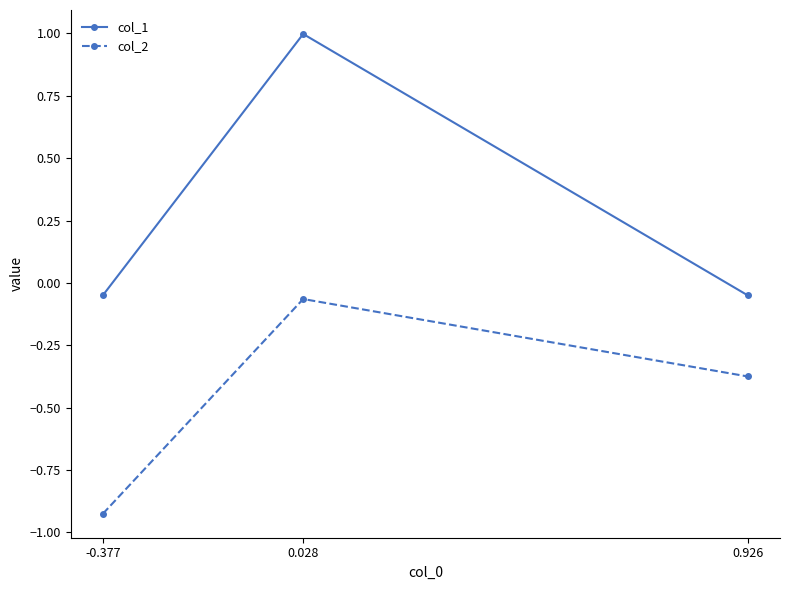

Which category has the lowest value in the col_2 series?

-0.377